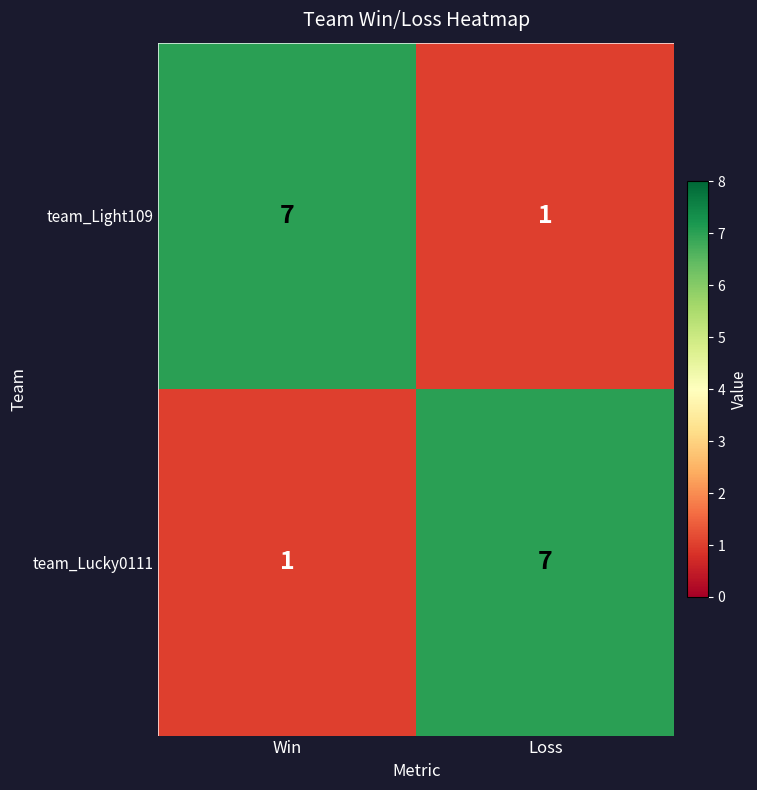

At which label is team_Lucky0111 closest to 4?

Win